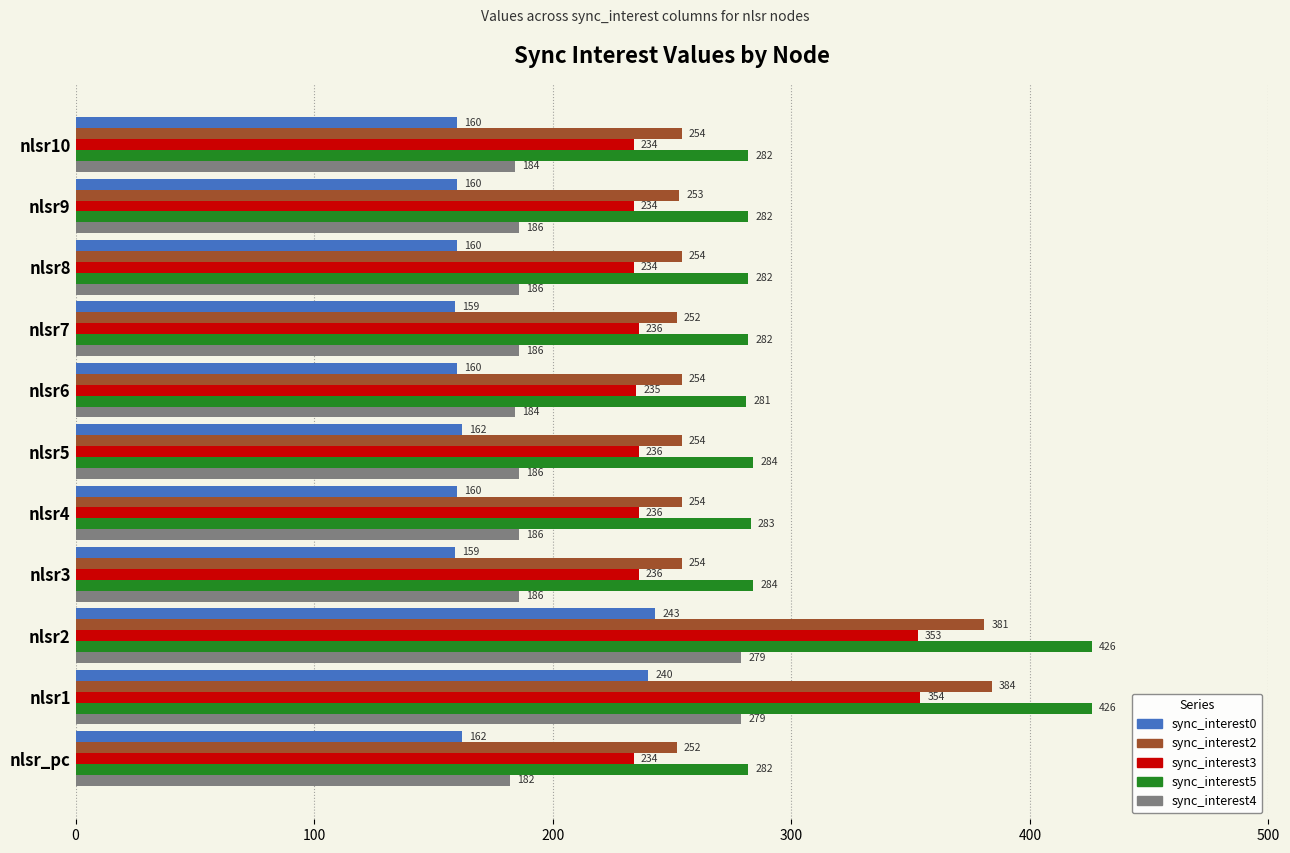

What is the minimum value shown in the chart?

159